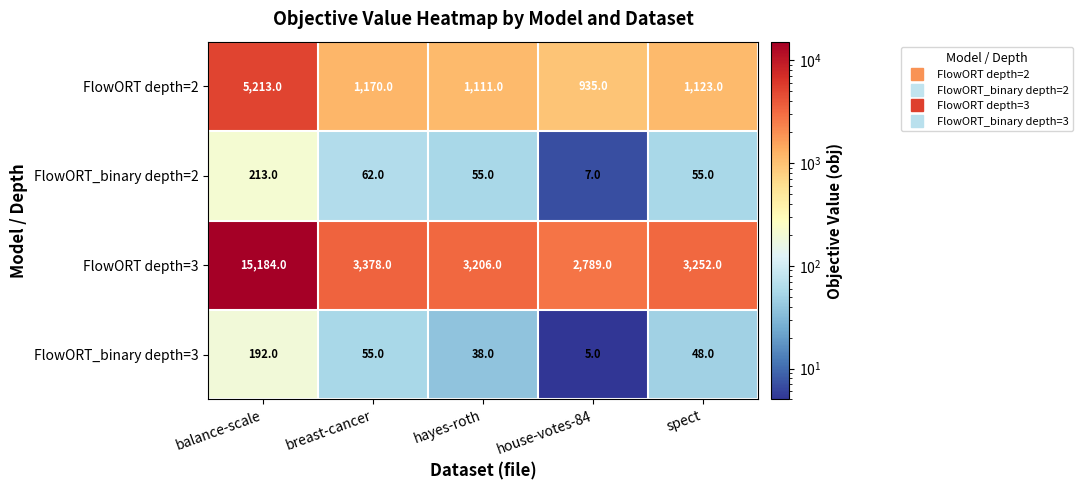

The FlowORT_binary depth=3 series shows 5 at house-votes-84. True or false?

True